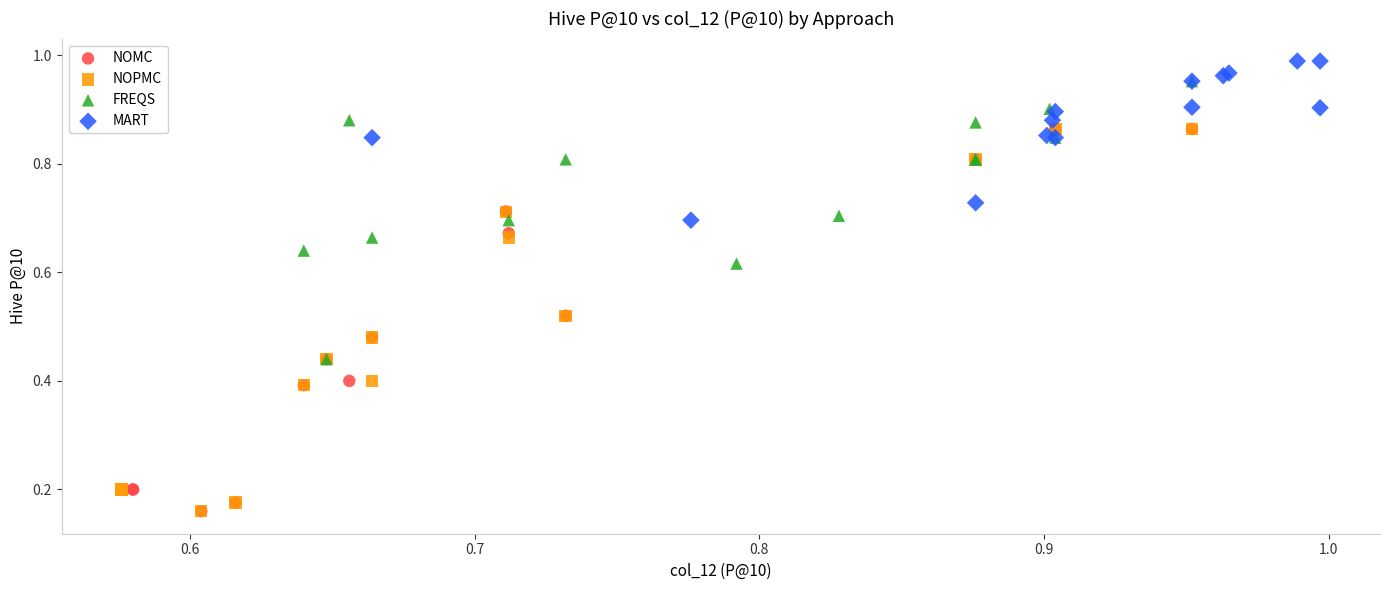

Which series reaches the maximum Y coordinate?

MART